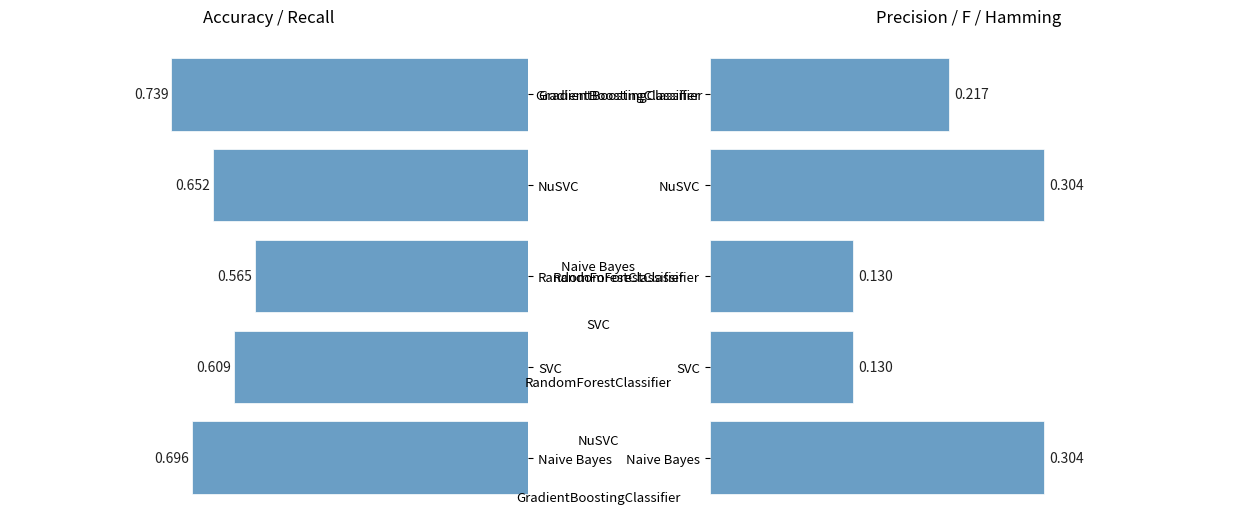

How many bars are there in each group?

2